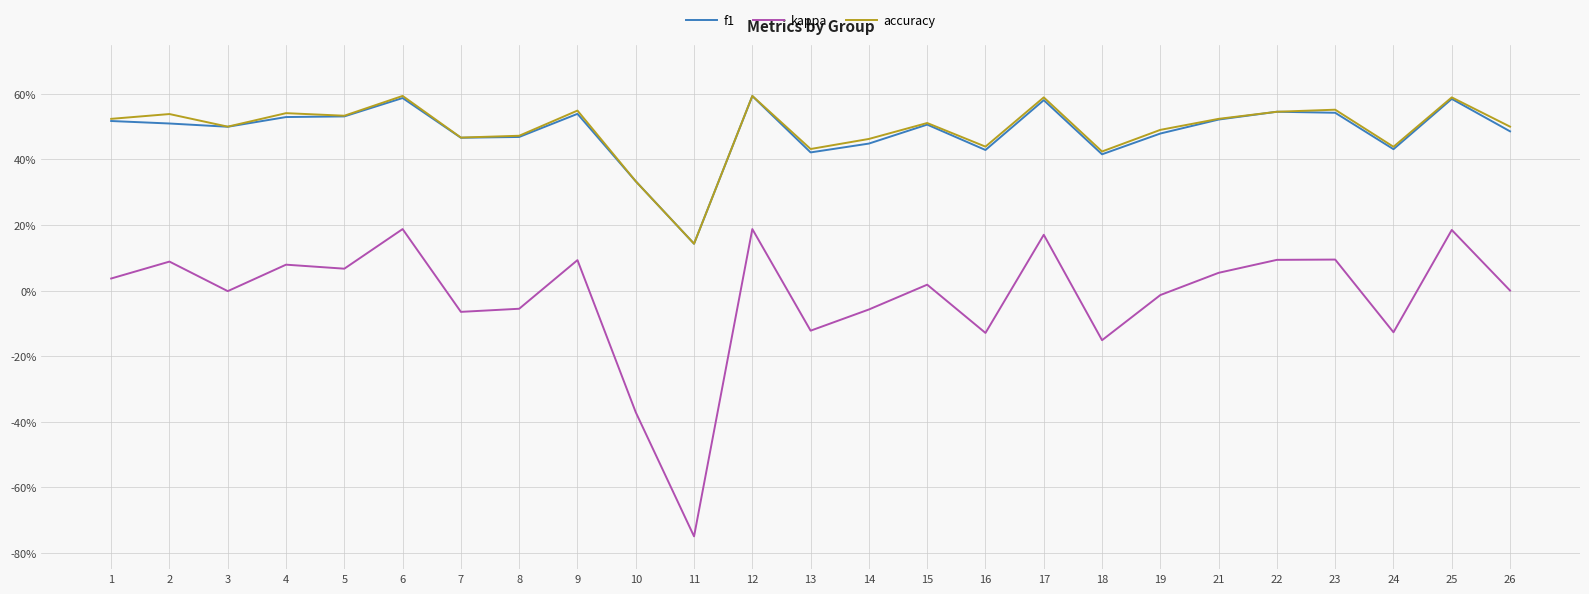

What is the average value of the accuracy series?

0.5